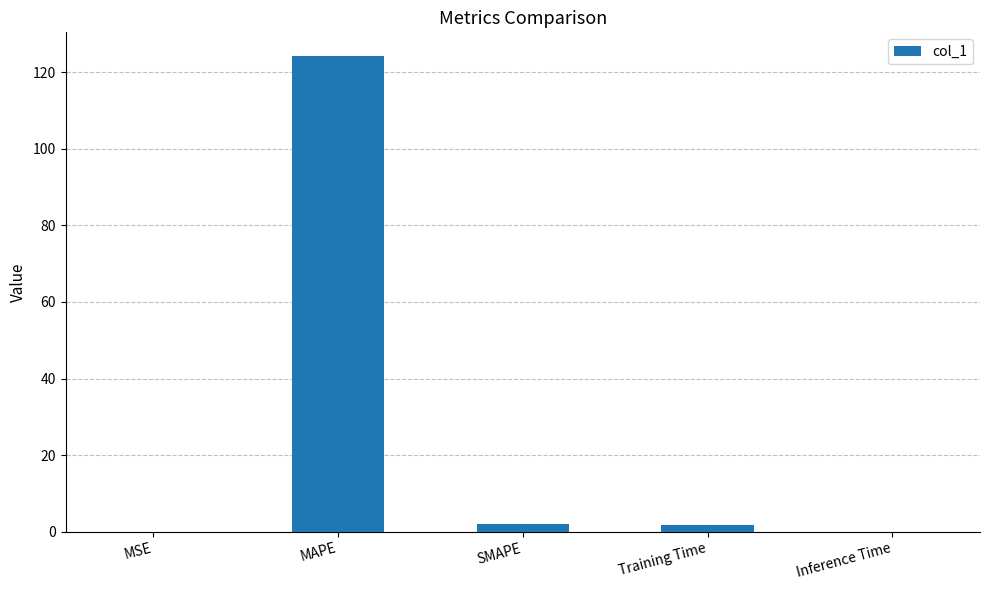

Are the bars grouped side by side (vs. stacked)?

No